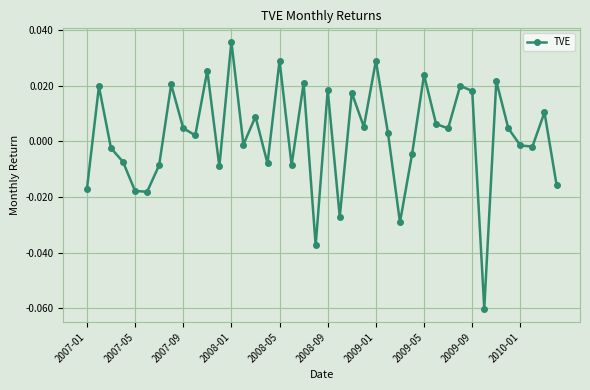

True or false: the data has more than 0 interior local peaks.

True